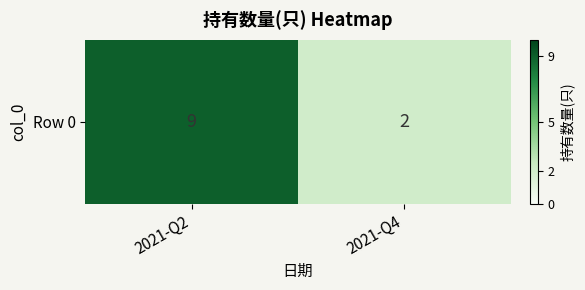

Which category has the highest value across all series?

2021-Q2